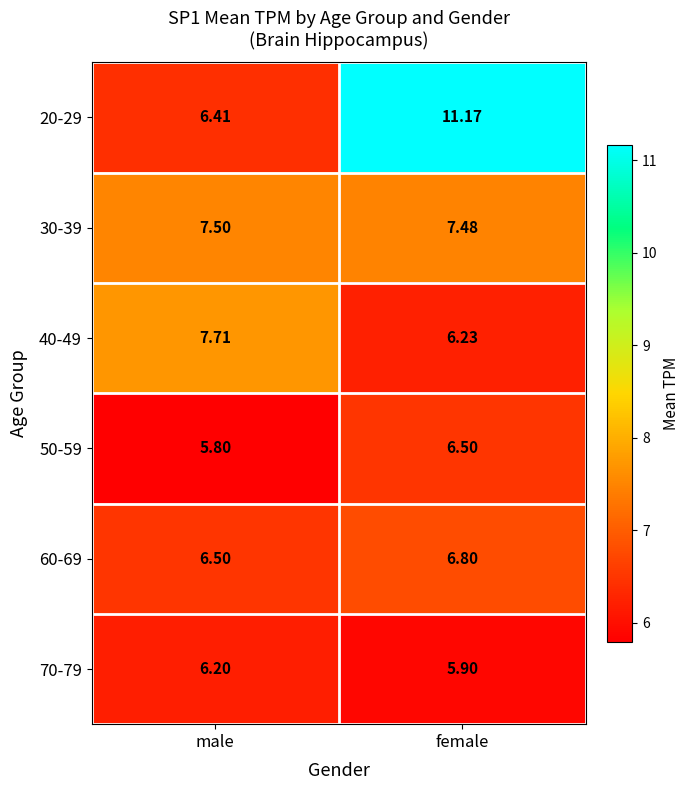

Which category has the highest value in the 40-49 series?

male